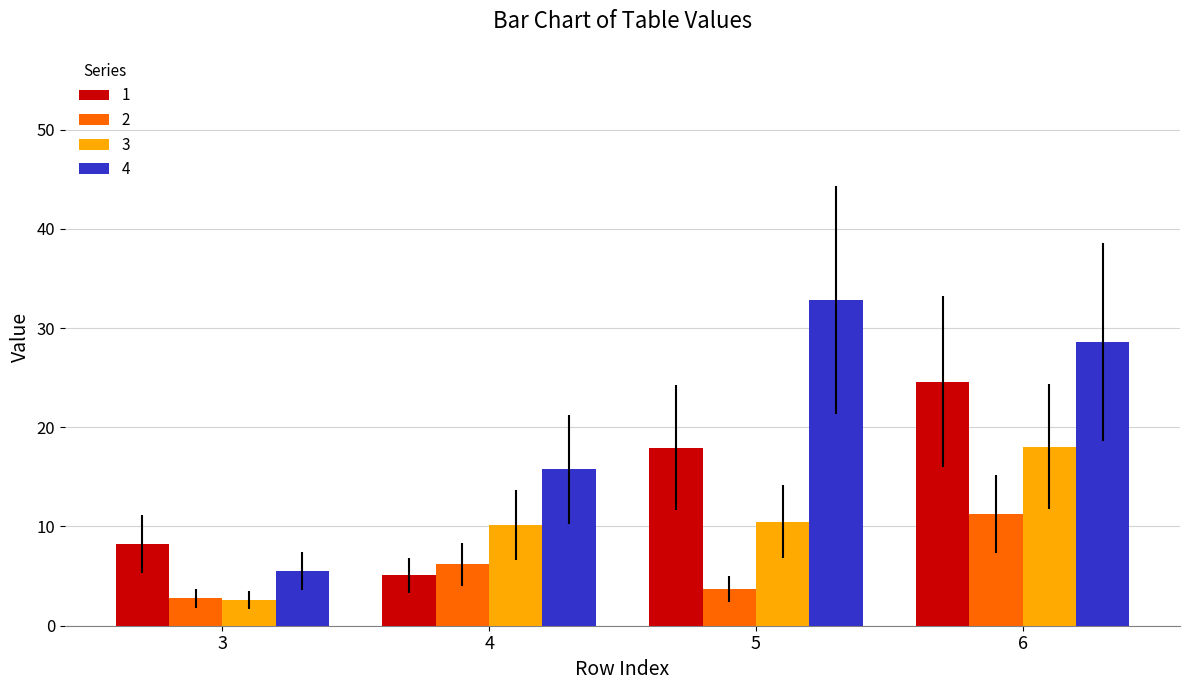

What is the maximum value for 1?

24.6